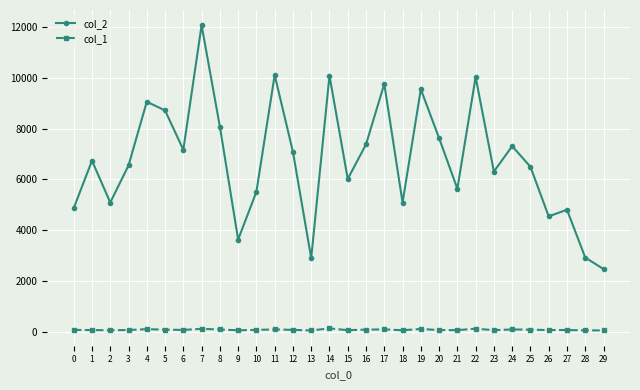

The value of col_2 at 8 is 8086. True or false?

True